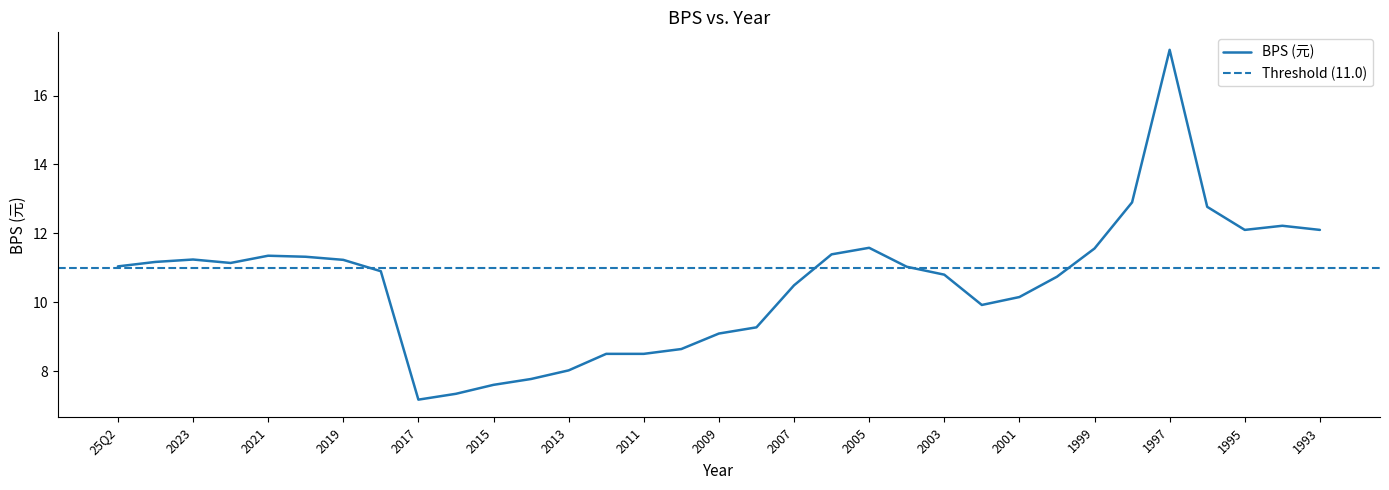

Is it true that the value at 2021 is 11.3?

True